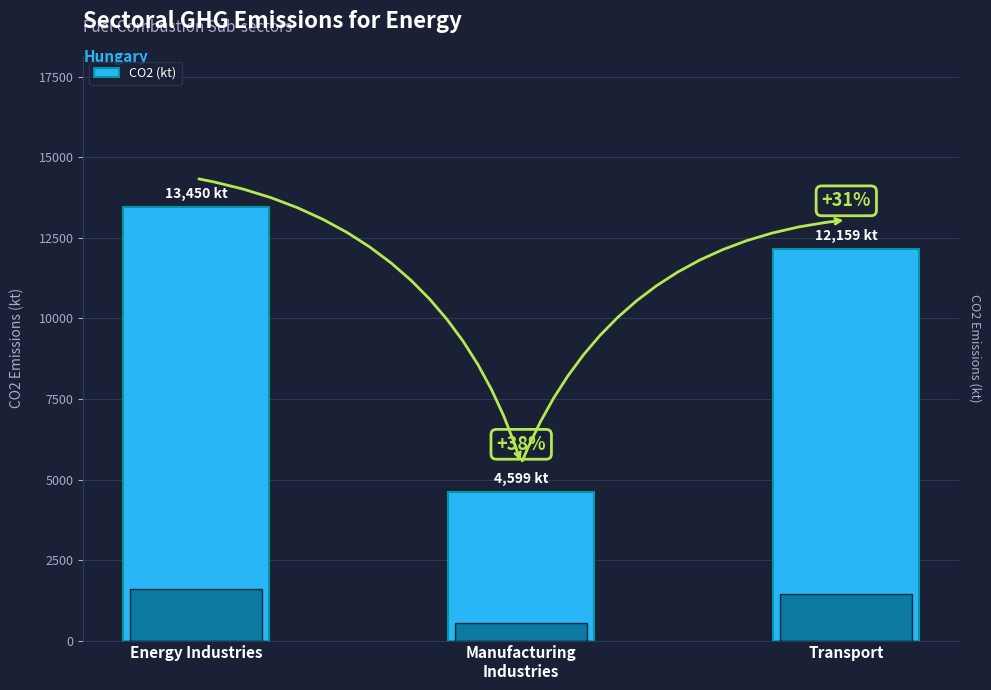

What is the maximum value shown in the chart?

13450.0